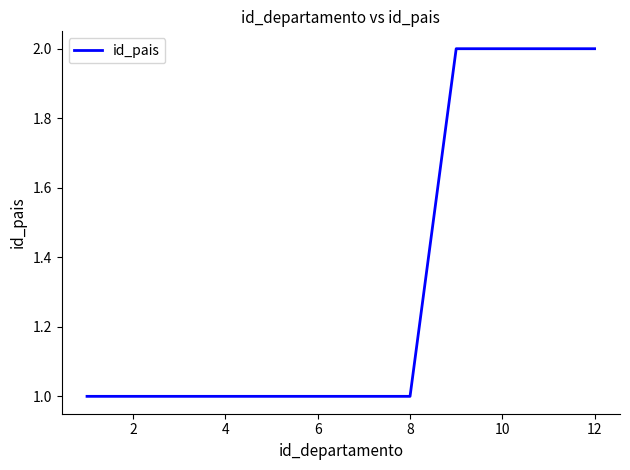

Is this an area chart (filled region under the line)?

No